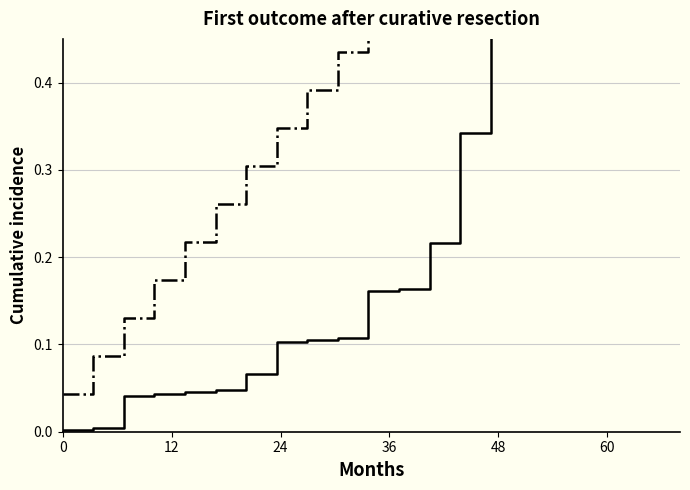

What is the value of the Cooked point at the 9th from the left?

0.1